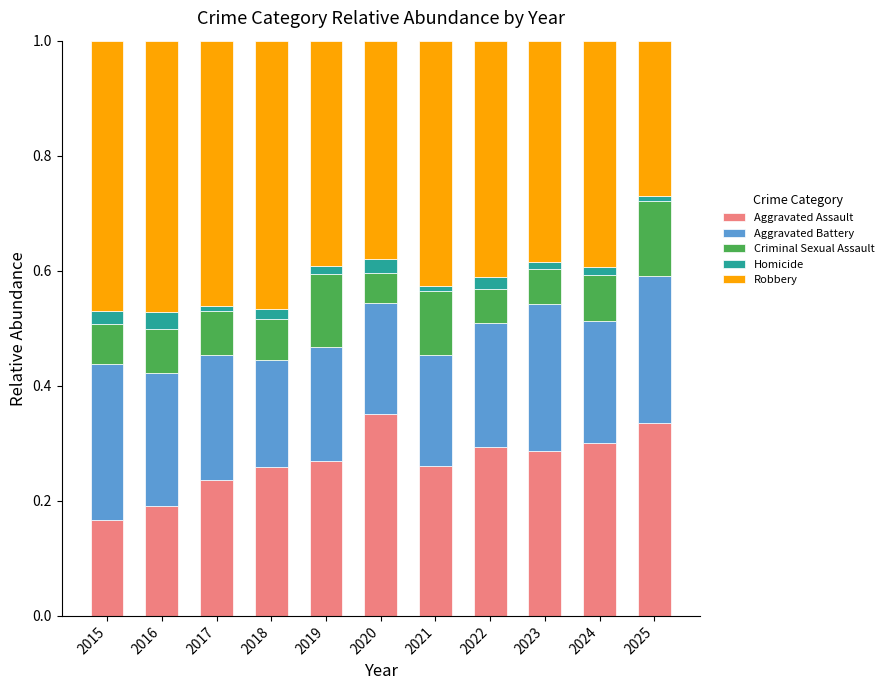

Count the Aggravated Assault values in the range 0 to 1.

11